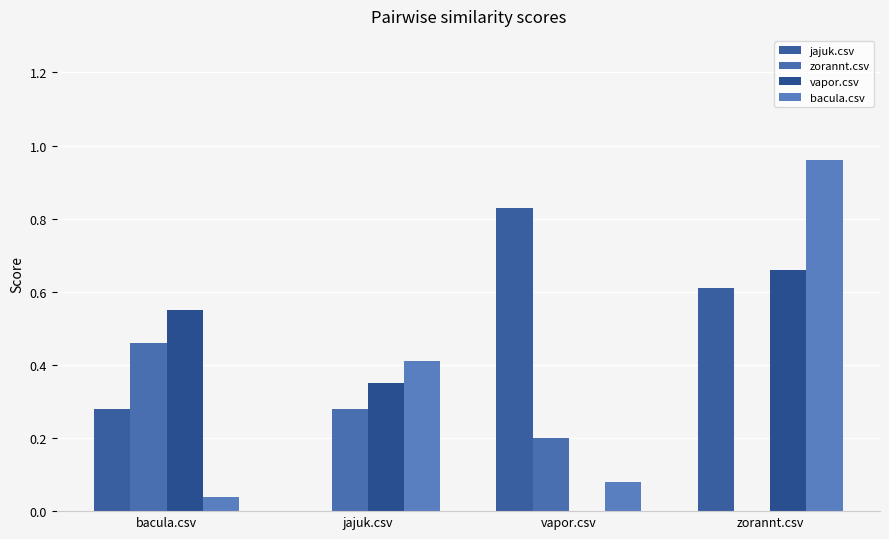

True or false: zorannt.csv has a value of -0.3 at zorannt.csv.

False